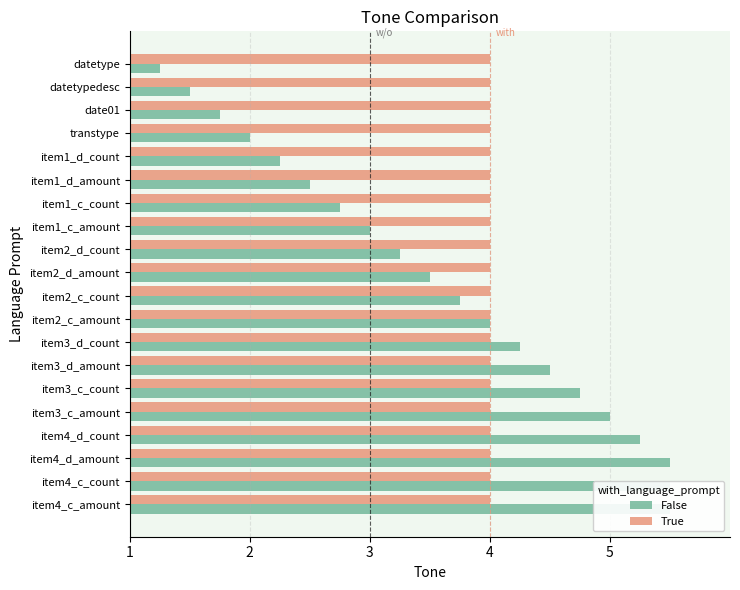

Which series has the largest range (max minus min)?

False